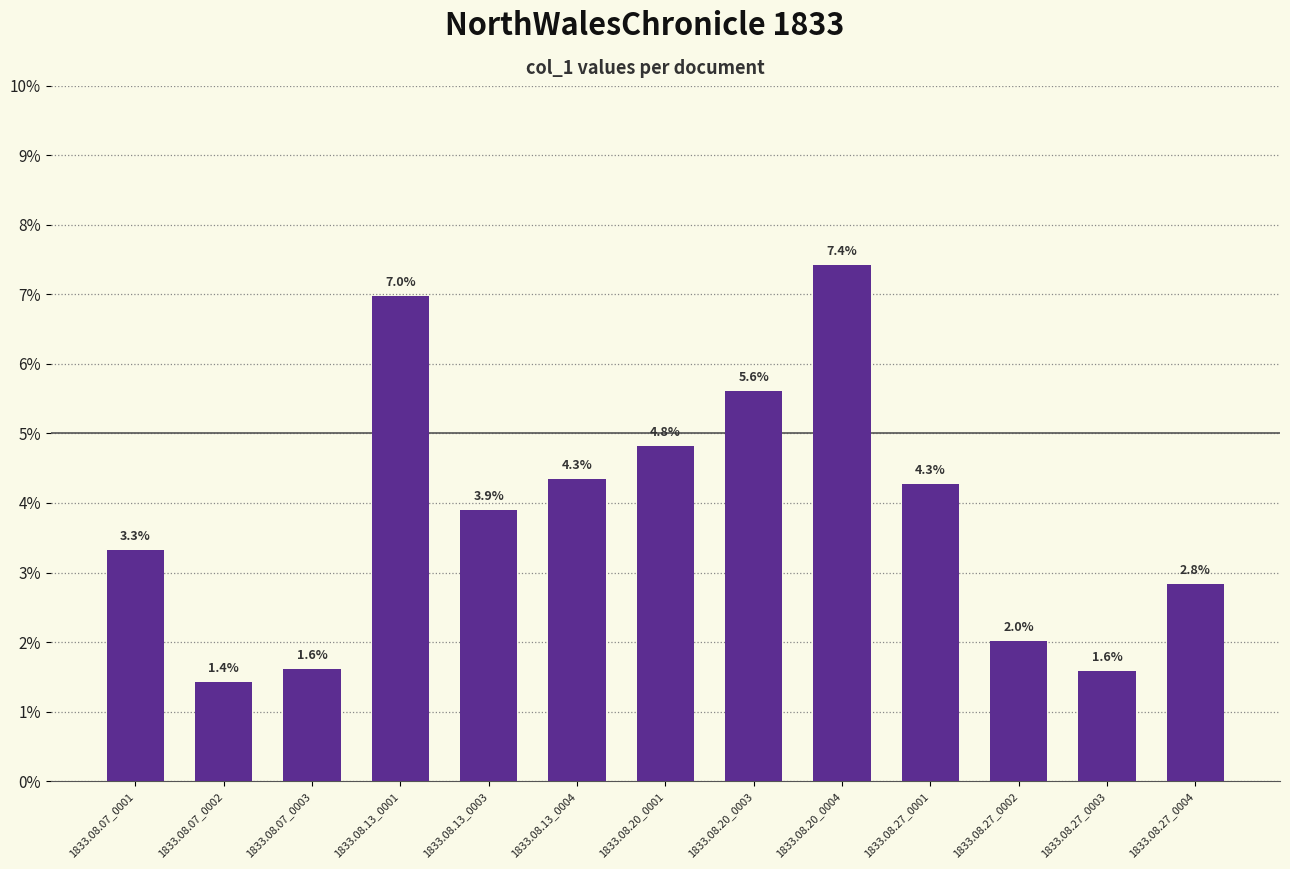

The value at 1833.08.13_0001 is 0.1. True or false?

True